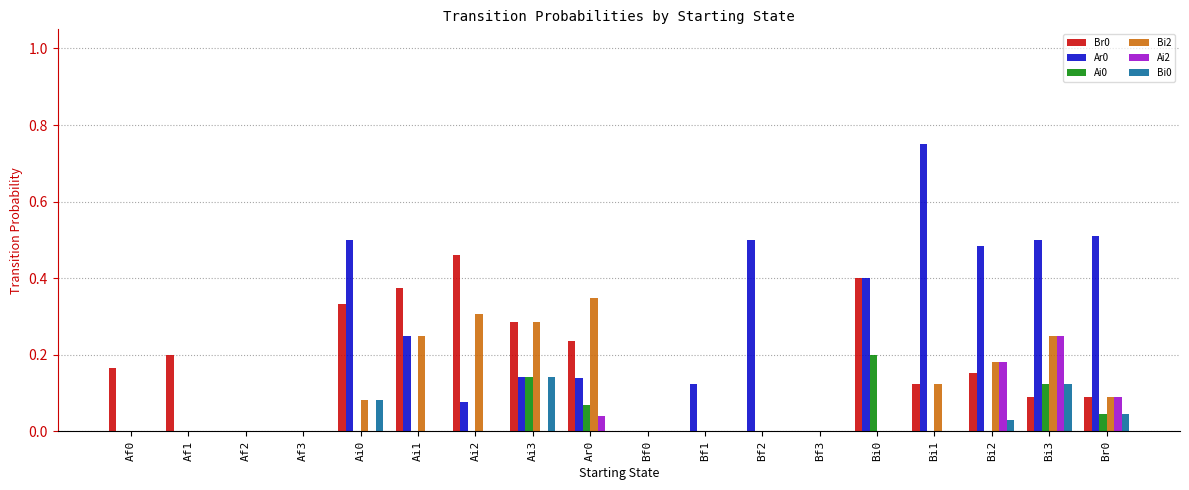

Is it true that Ai2 equals -0.1 at Bf2?

False